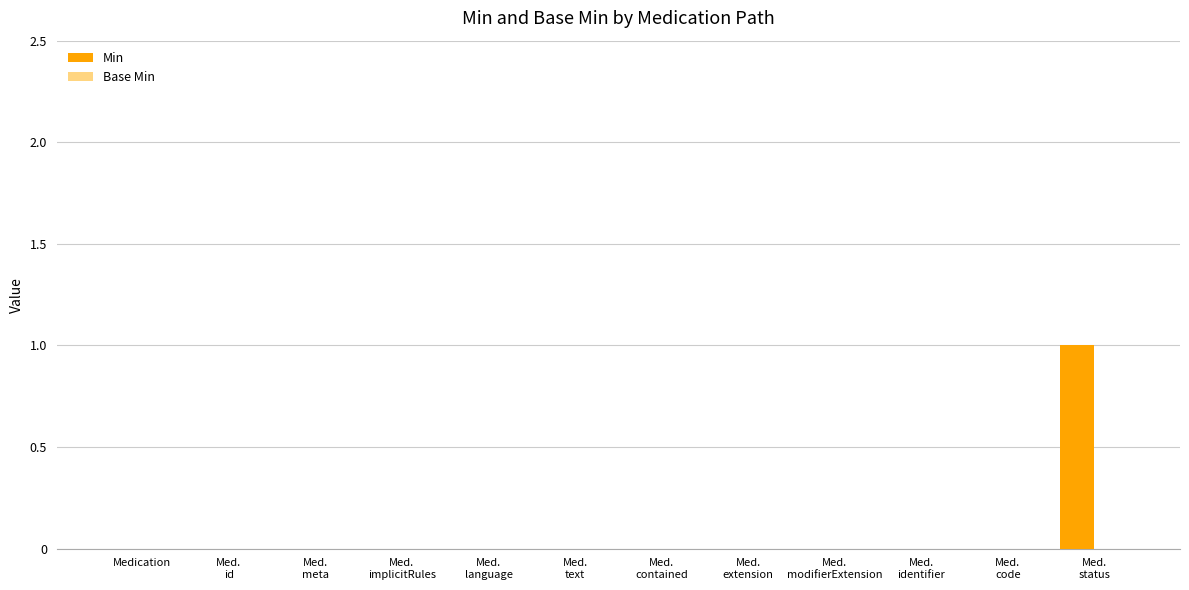

Is it true that the value at Medication is 0?

True